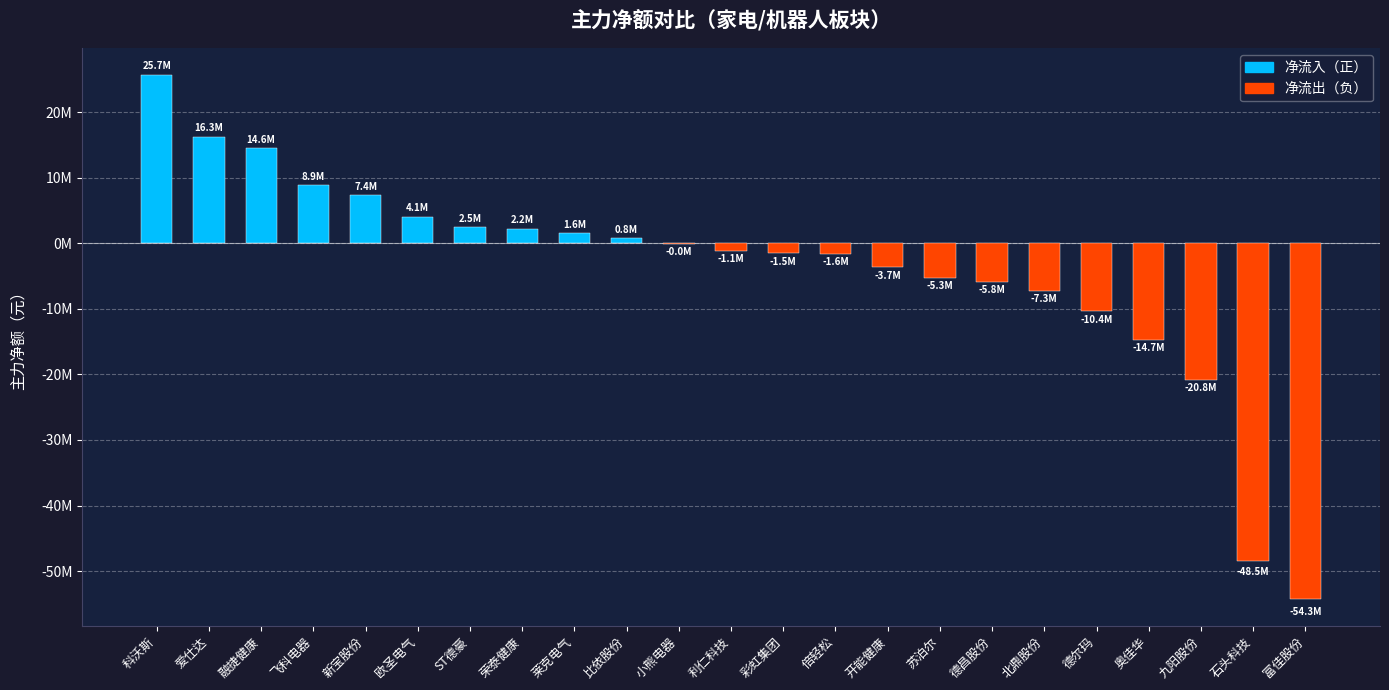

At which category does the chart reach its peak across all series?

科沃斯